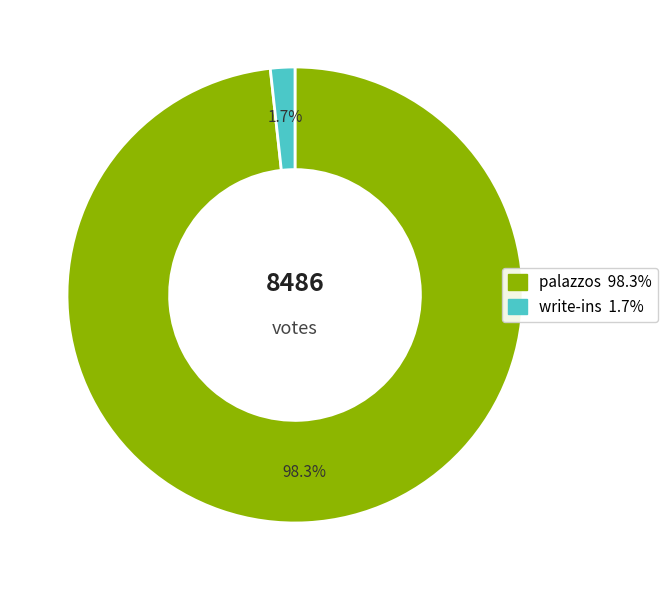

How many slices are in this pie chart?

2